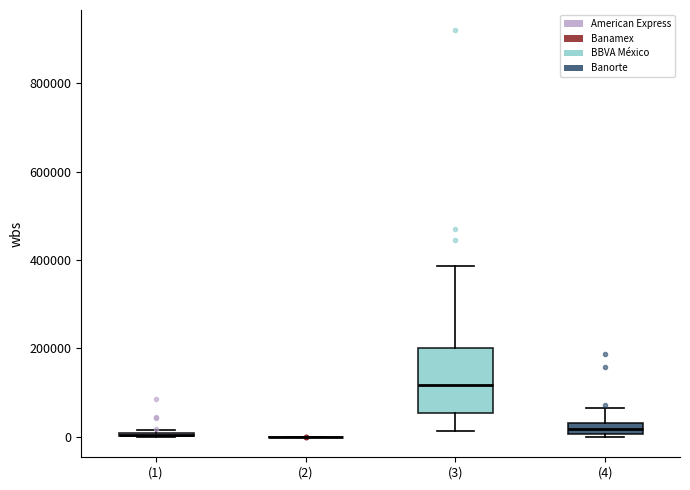

Comparing the boxes themselves (not the whiskers), which one is the tallest?

(3)